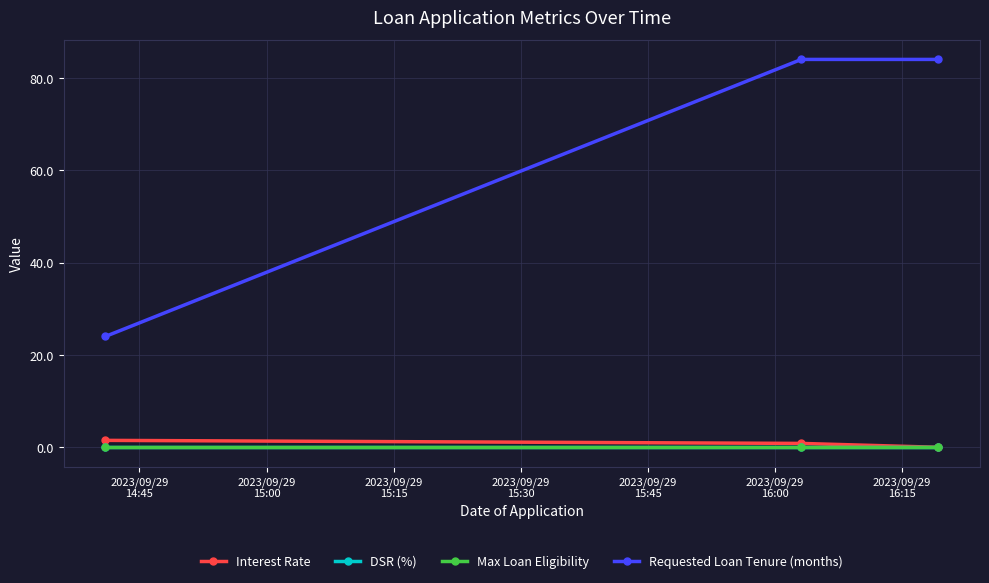

Where is DSR (%) nearest to the value 0?

2023/09/29
14:45